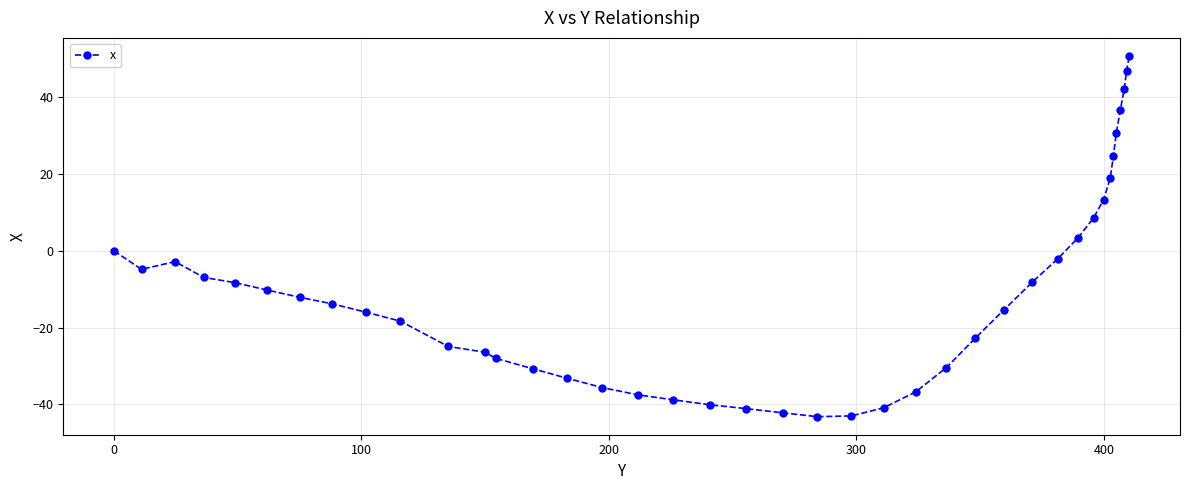

True or false: there are more than 0 points higher than both neighbors.

True